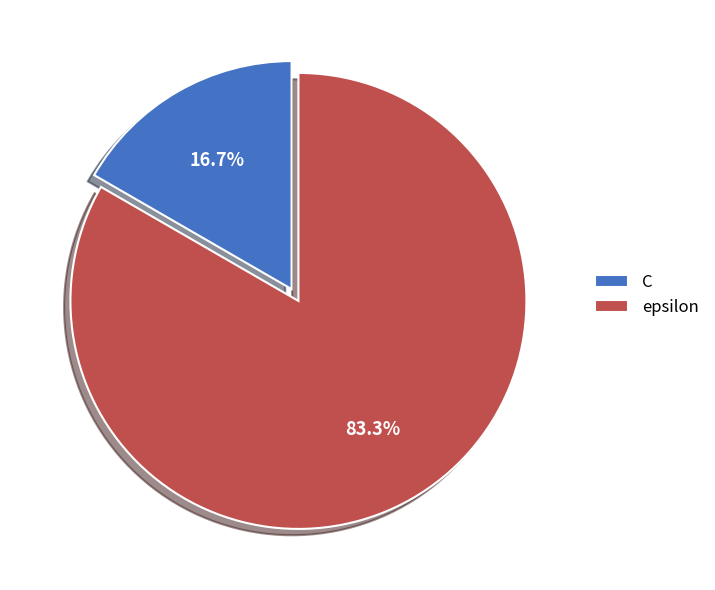

Which slice is the smallest?

C